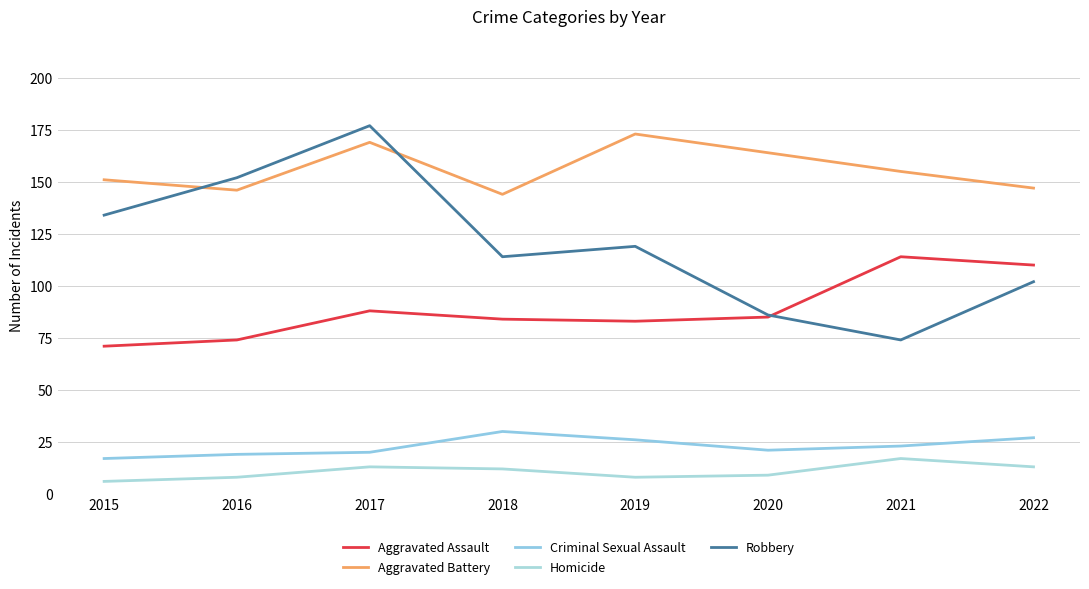

True or false: Aggravated Assault has a value of 74 at 2016.

True